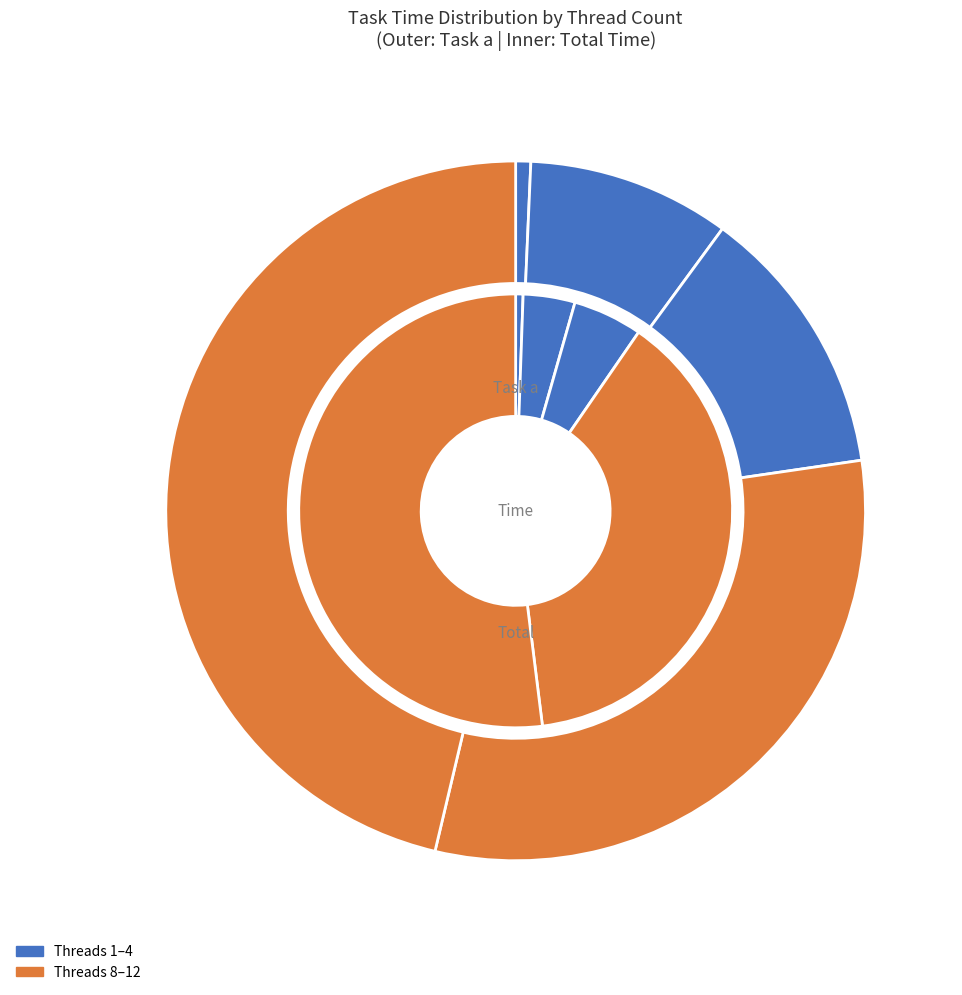

Is there a majority slice in this chart?

No